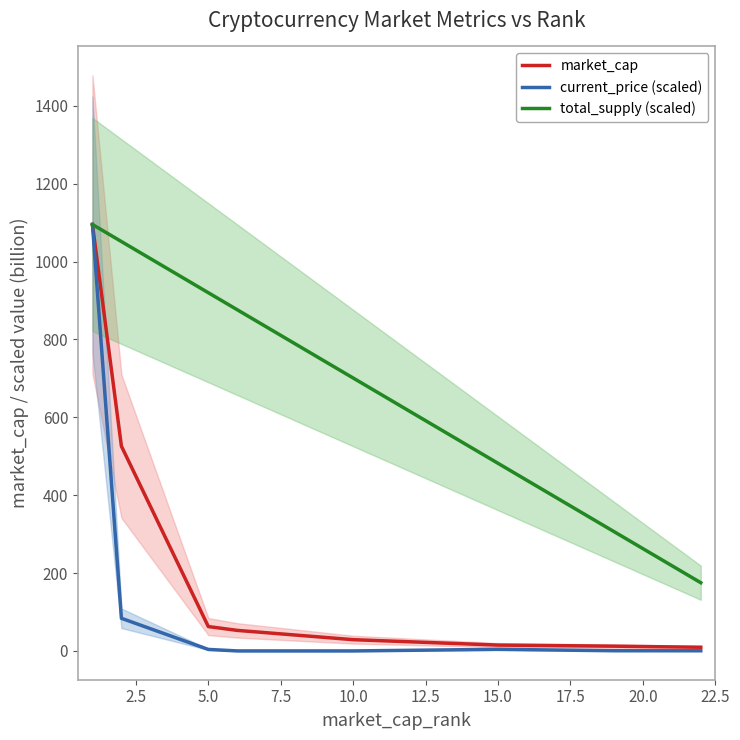

Is it true that total_supply (scaled) equals 1236.8 at 7.5?

False